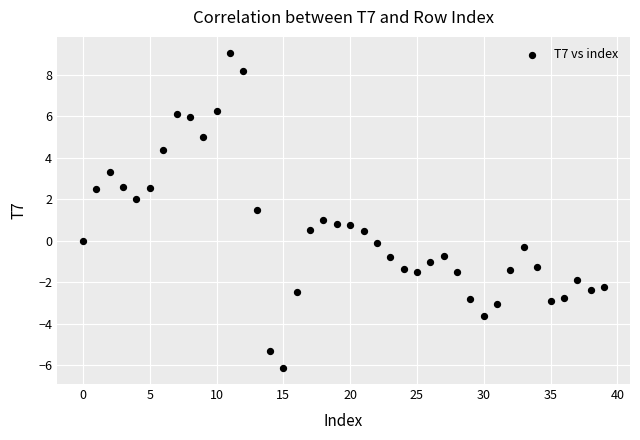

What is the range of Y values (max minus min)?

15.2